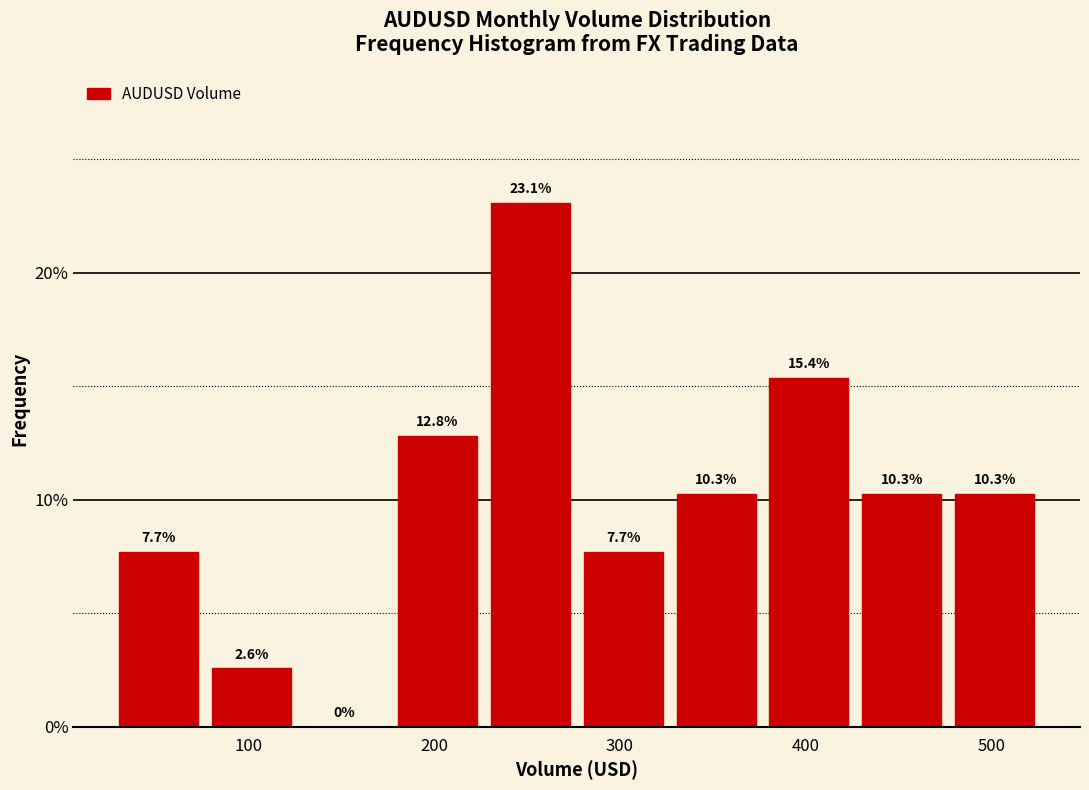

What is the height of the bar covering 30 to 80 on the x-axis? The bar edges are not printed on the chart, so give them approximately, as read against the axis.

7.7